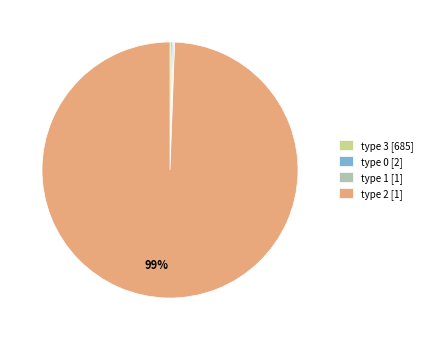

Does type 2 [1] account for over 50% of the chart?

Yes